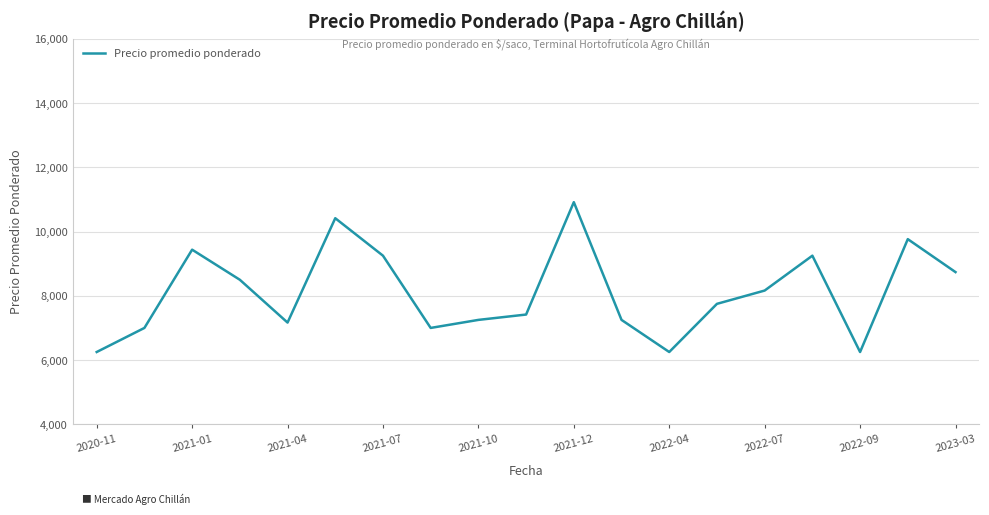

What is the maximum value shown in the chart?

10916.7